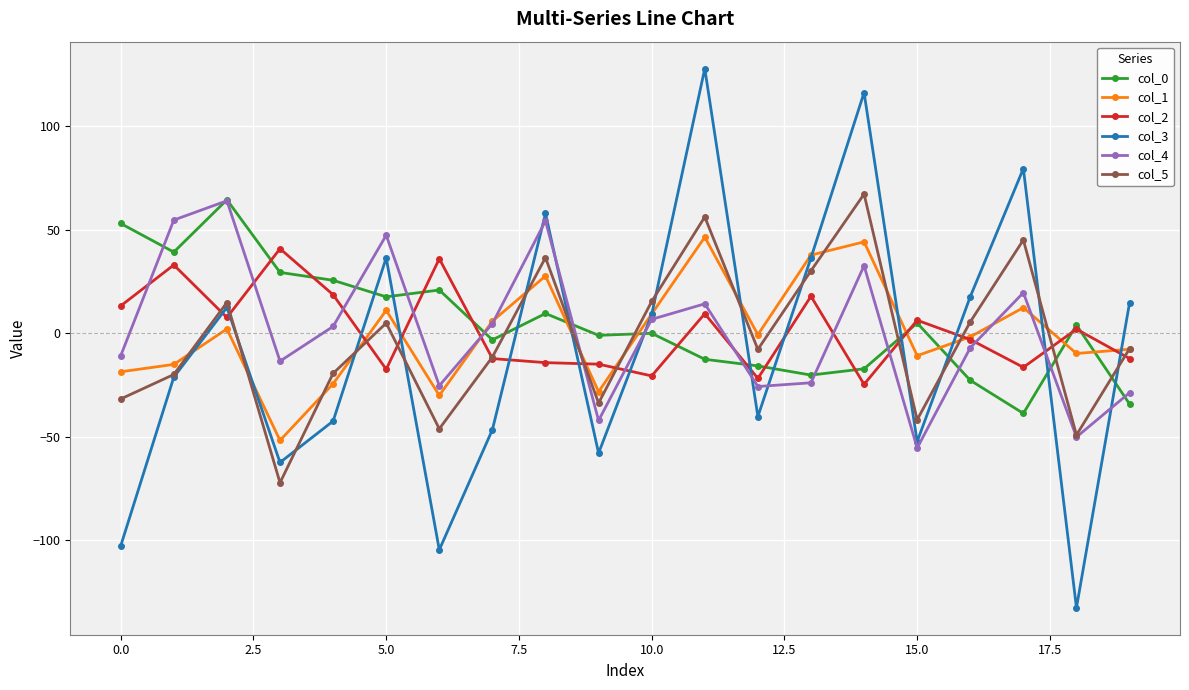

After their last crossing, which series has the higher values: col_0 or col_3?

col_3